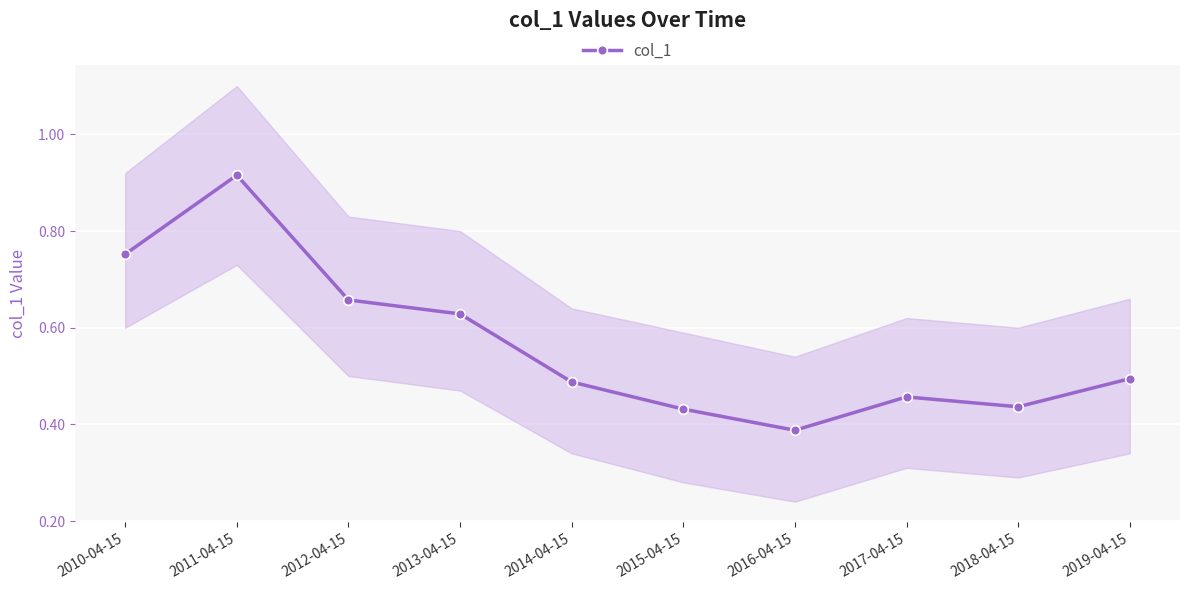

Which label corresponds to the largest value in the chart?

2011-04-15